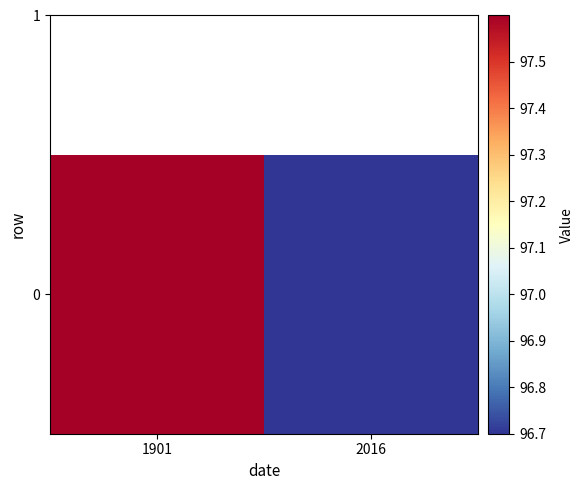

Where does the data first go above 97?

1901